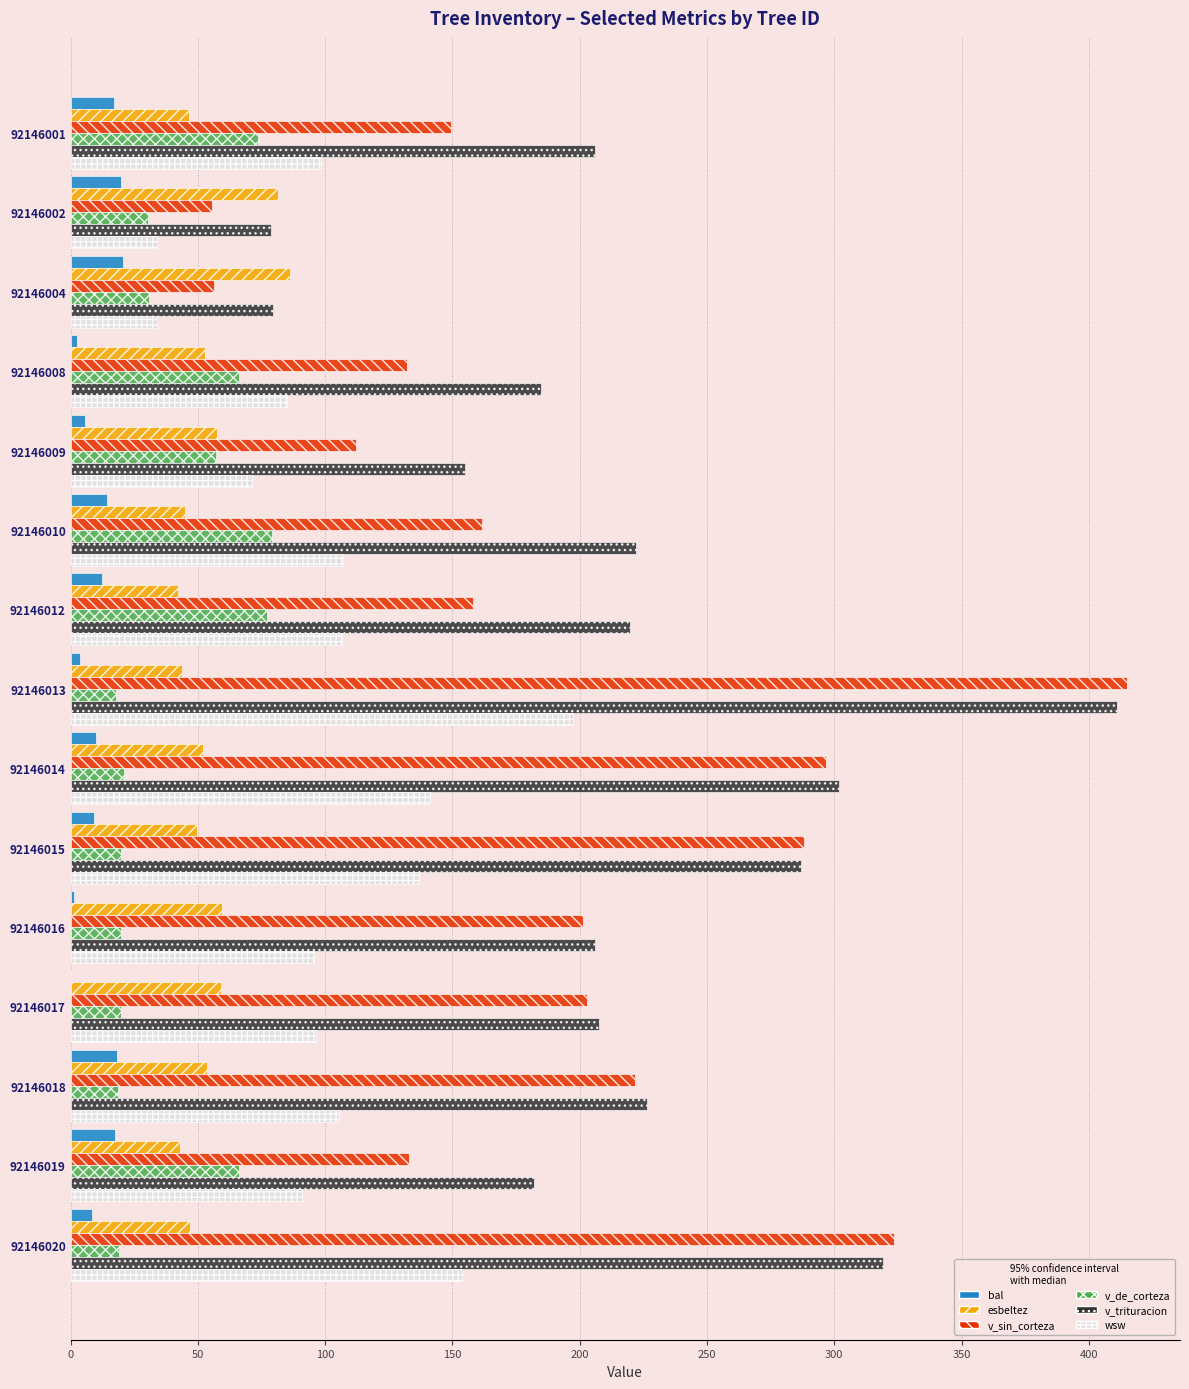

Is it true that wsw equals 90.8 at 92146019?

True